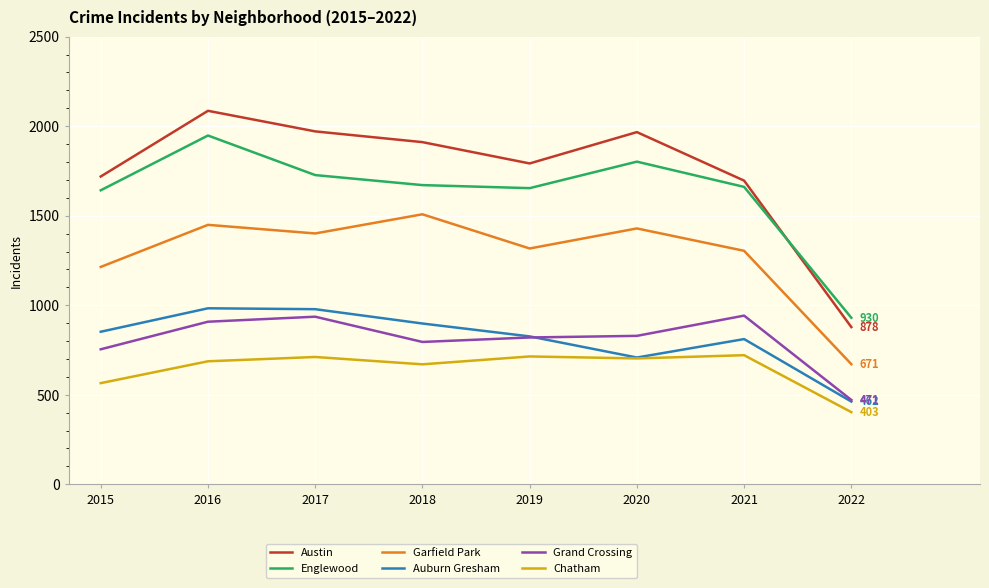

What is the maximum value for Grand Crossing?

942